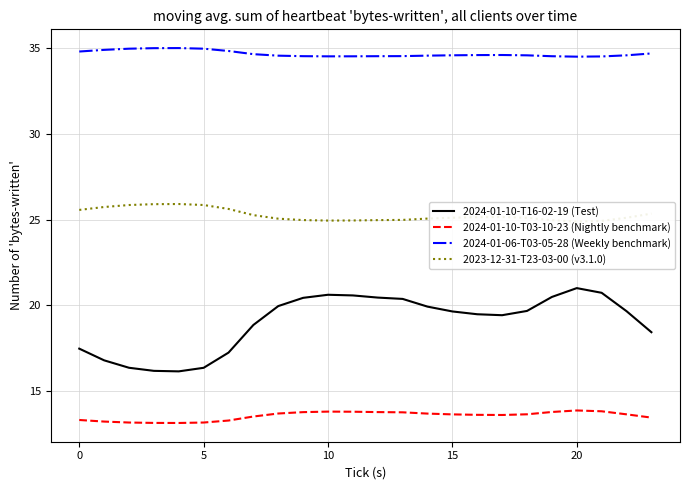

True or false: 2024-01-06-T03-05-28 (Weekly benchmark) and 2024-01-10-T03-10-23 (Nightly benchmark) cross at least once.

False